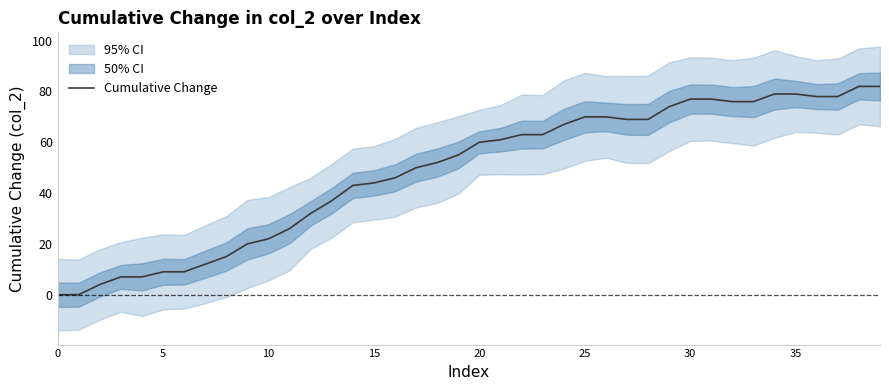

The value at 11 is 26. True or false?

True